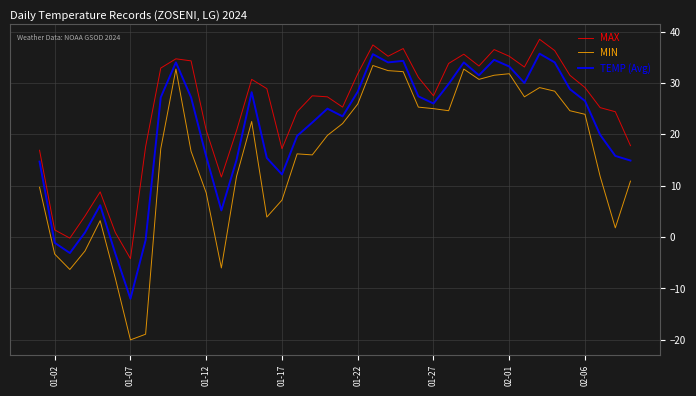

Which series has the largest total across all categories?

MAX